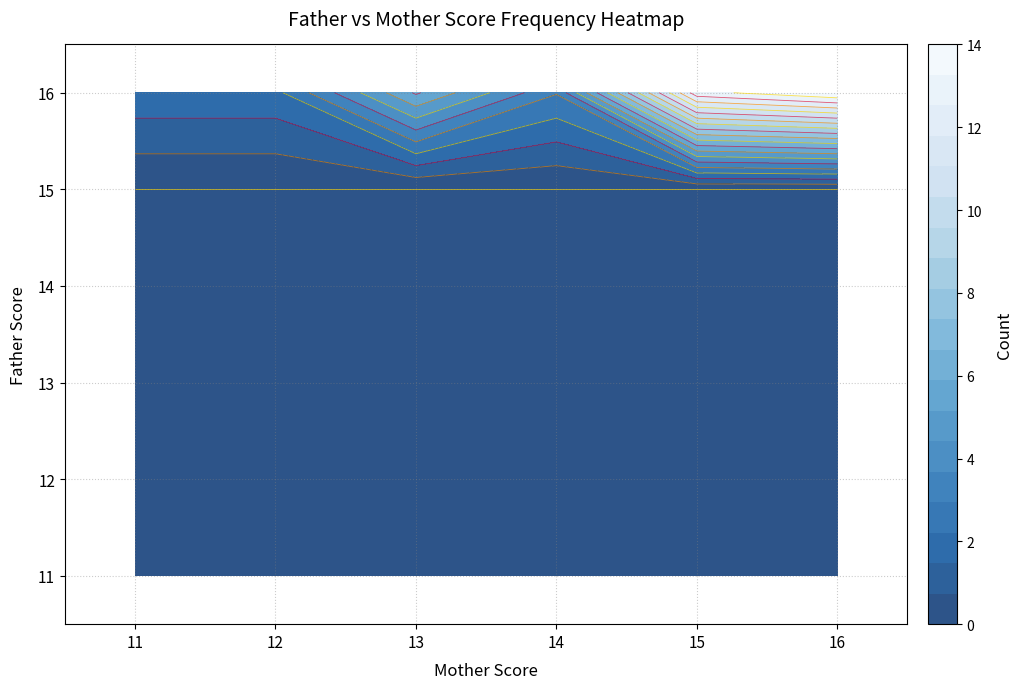

At 15, list the series in order from smallest to largest.

11, 14, 12, 13, 15, 16